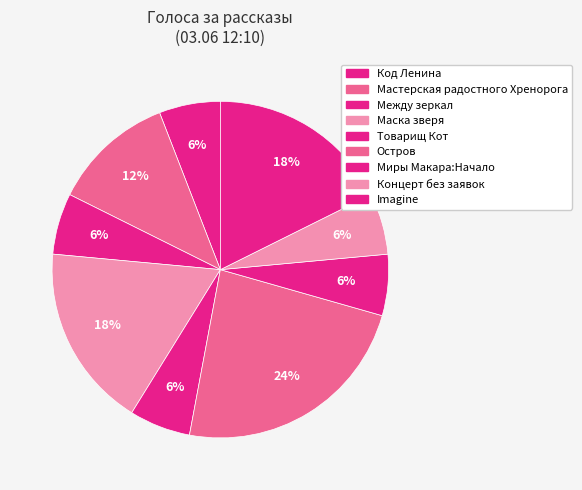

How many segments does this pie chart have?

9